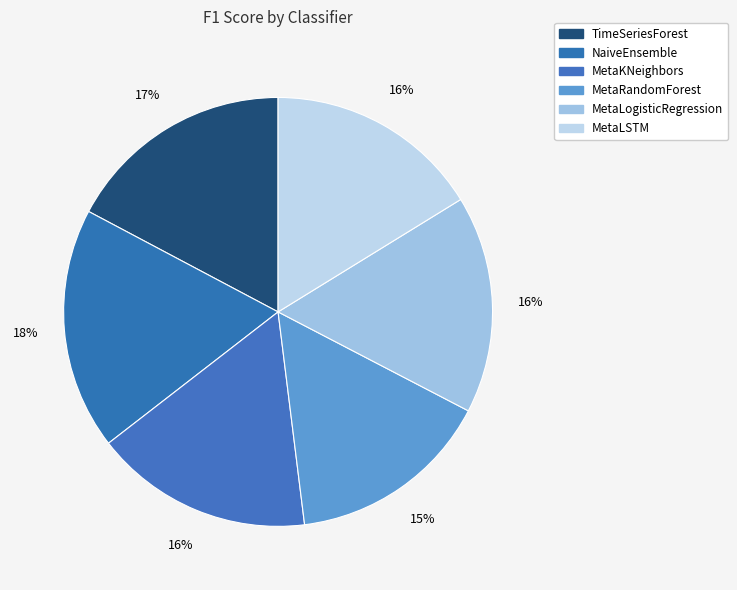

True or false: MetaLogisticRegression accounts for 23% of the total.

False